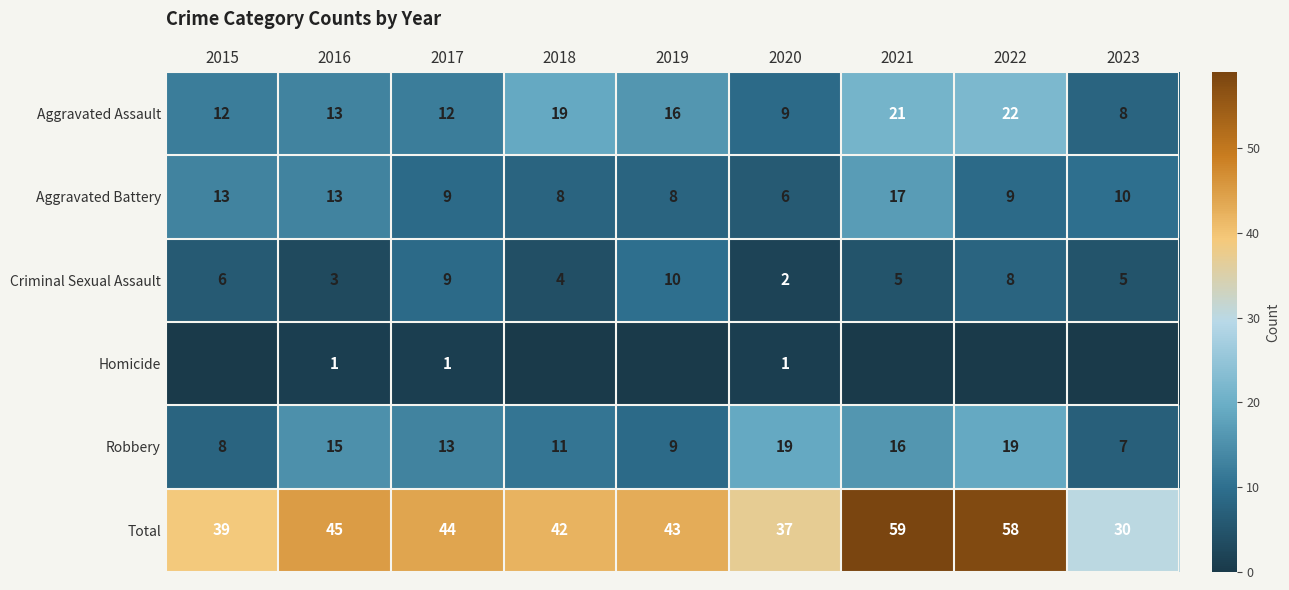

List the series in order of their peak value, highest first.

Total, Aggravated Assault, Robbery, Aggravated Battery, Criminal Sexual Assault, Homicide